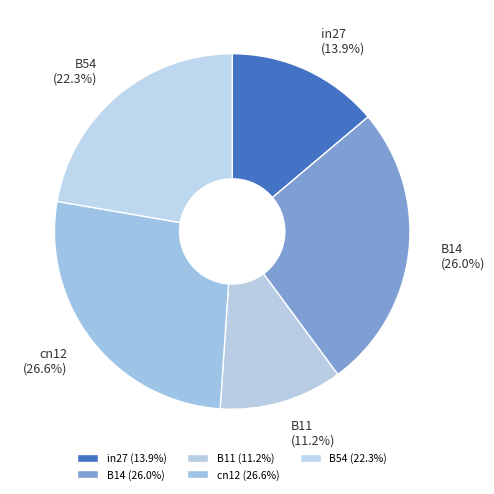

Is the sum of cn12 and in27 greater than half?

No